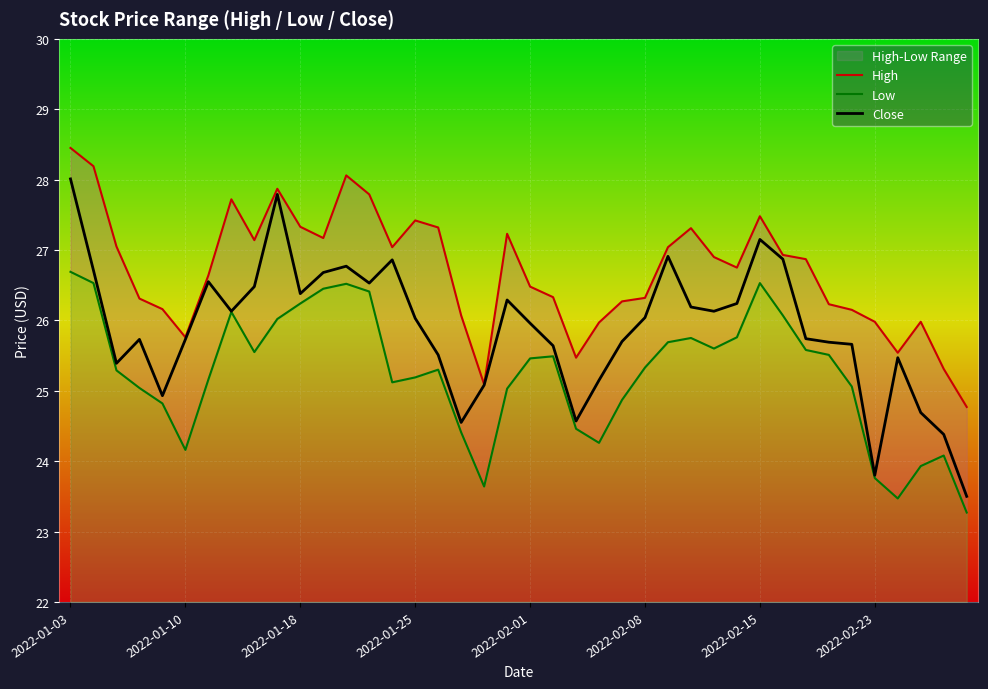

Is this an area chart (filled region under the line)?

No